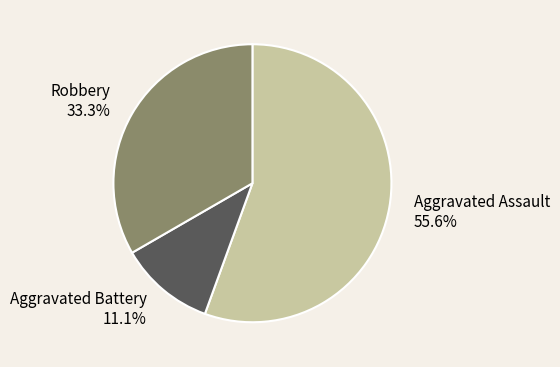

Does Robbery represent more than half of the total?

No